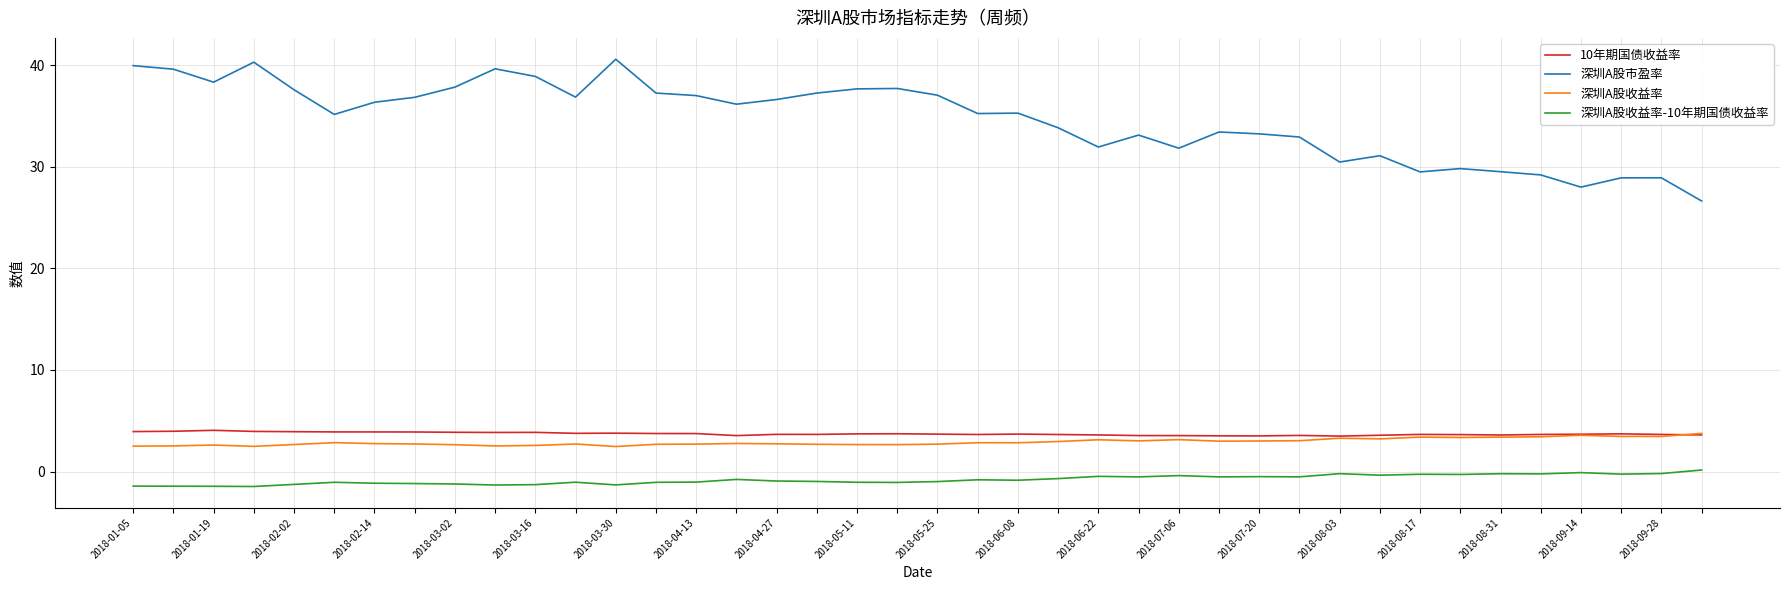

True or false: 深圳A股市盈率 has more than 0 points higher than both neighbors.

True